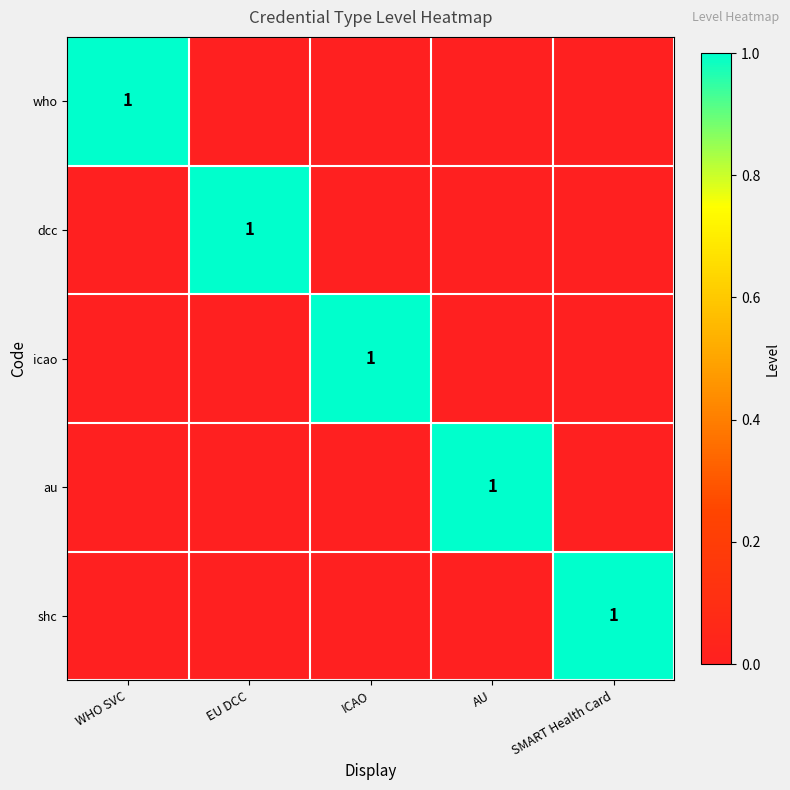

At how many categories does at least one series exceed 0?

5